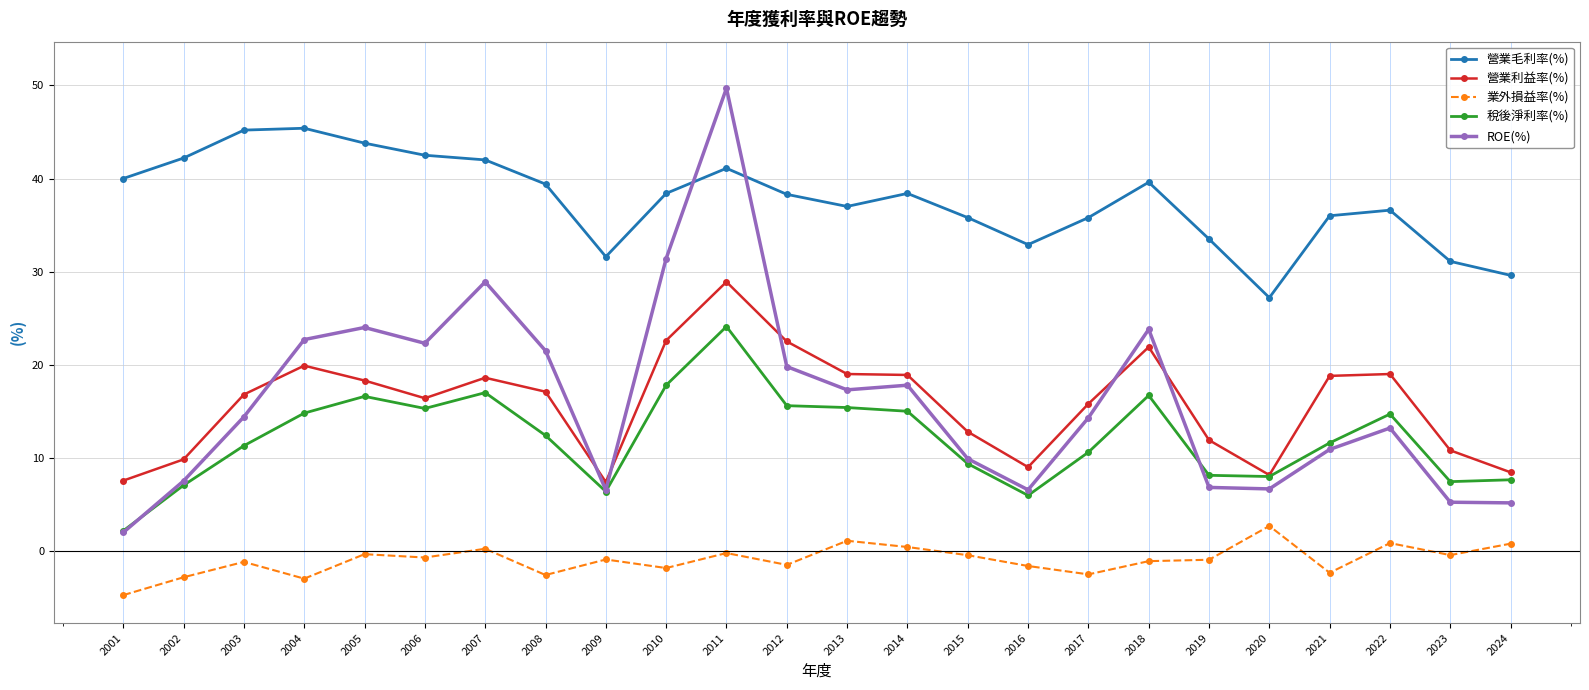

The 稅後淨利率(%) series shows 24.2 at 2005. True or false?

False